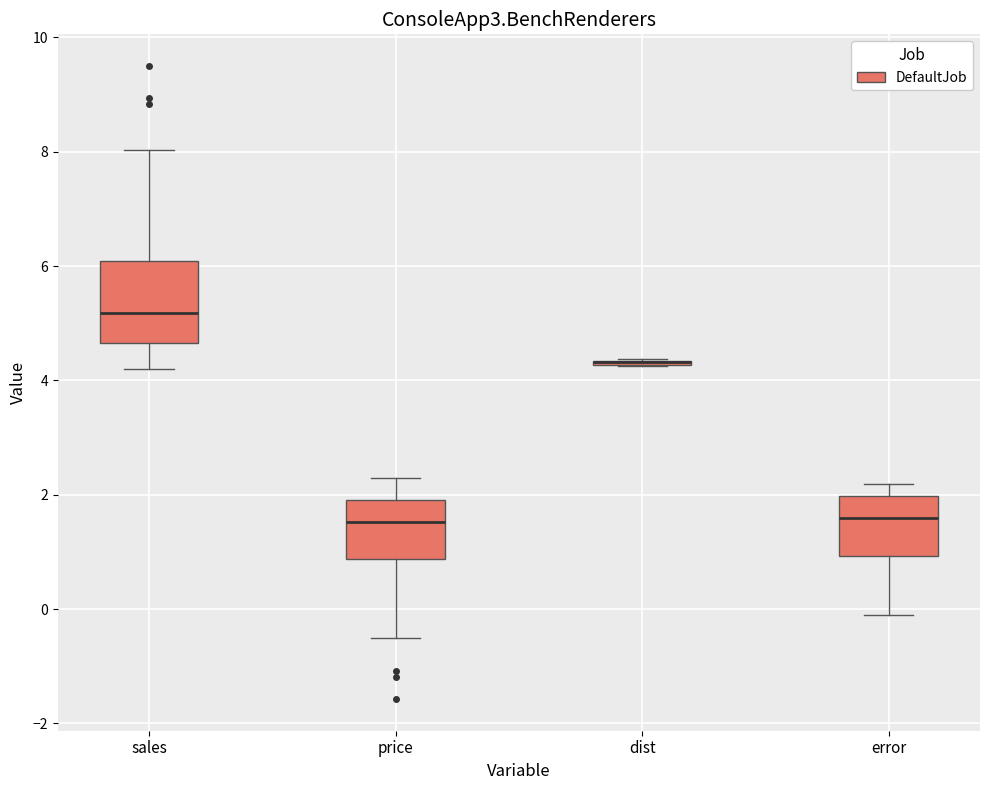

Reading left to right, transcribe this box plot: for each box, give where its median line is, the range the box spans, and where its two whiskers end, as read against the y-axis. The values are not printed on the chart, so give them approximately, as read against the axis.

sales: median 5.2, box 4.6 to 6.0, whiskers 4.2 to 8.0
price: median 1.6, box 0.8 to 2.0, whiskers -0.6 to 2.2
dist: box collapsed to a line at 4.4, whiskers 4.2 to 4.4
error: median 1.6, box 1.0 to 2.0, whiskers -0.2 to 2.2